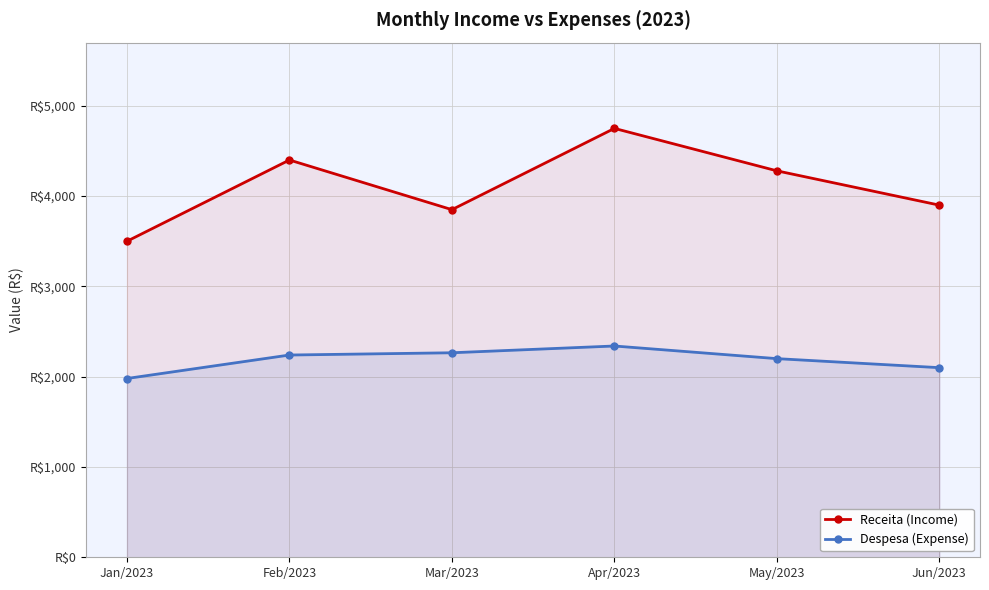

Reading left to right, extract all data points from this chart.

Receita (Income): 3500	4400	3850	4750	4280	3900
Despesa (Expense): 1980	2240	2265	2340	2200	2100